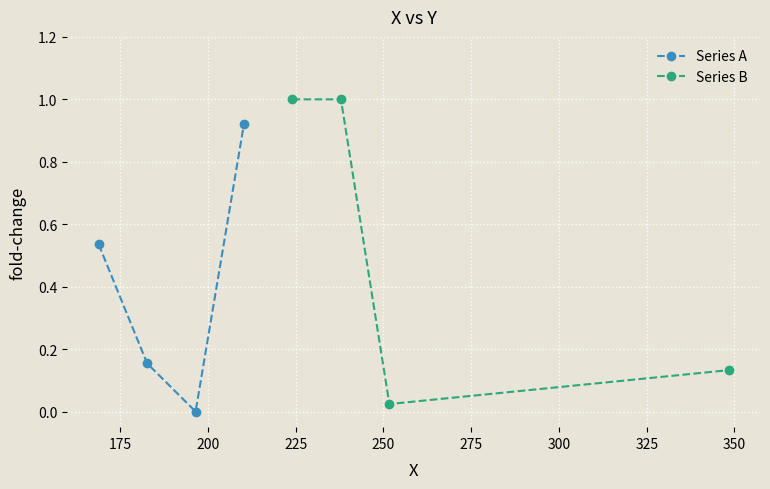

In Series A, how many points are lower than both neighbors (excluding endpoints)?

1